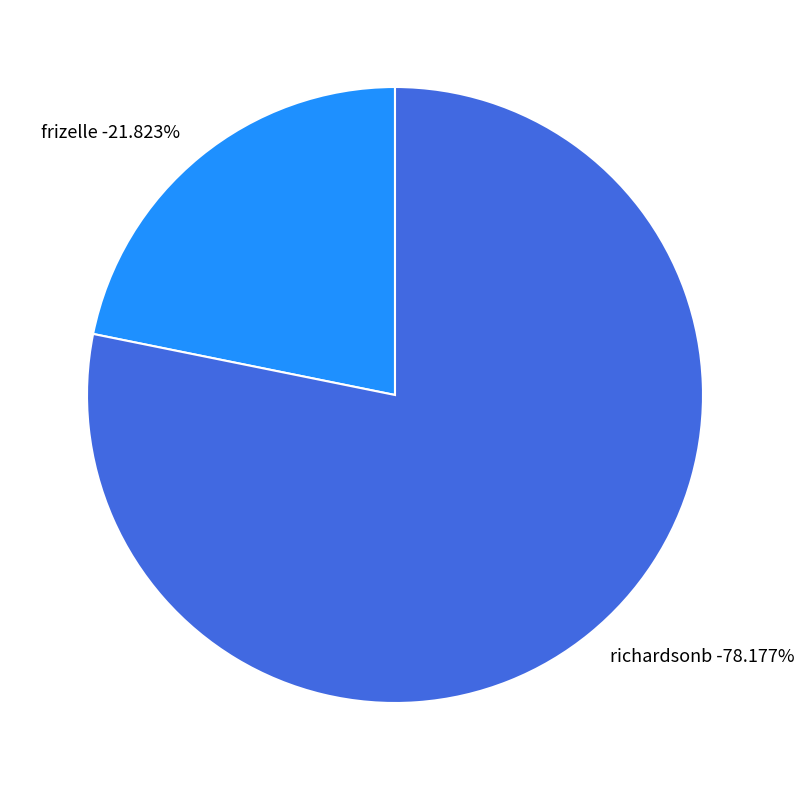

The frizelle slice represents 22% of the pie. True or false?

True